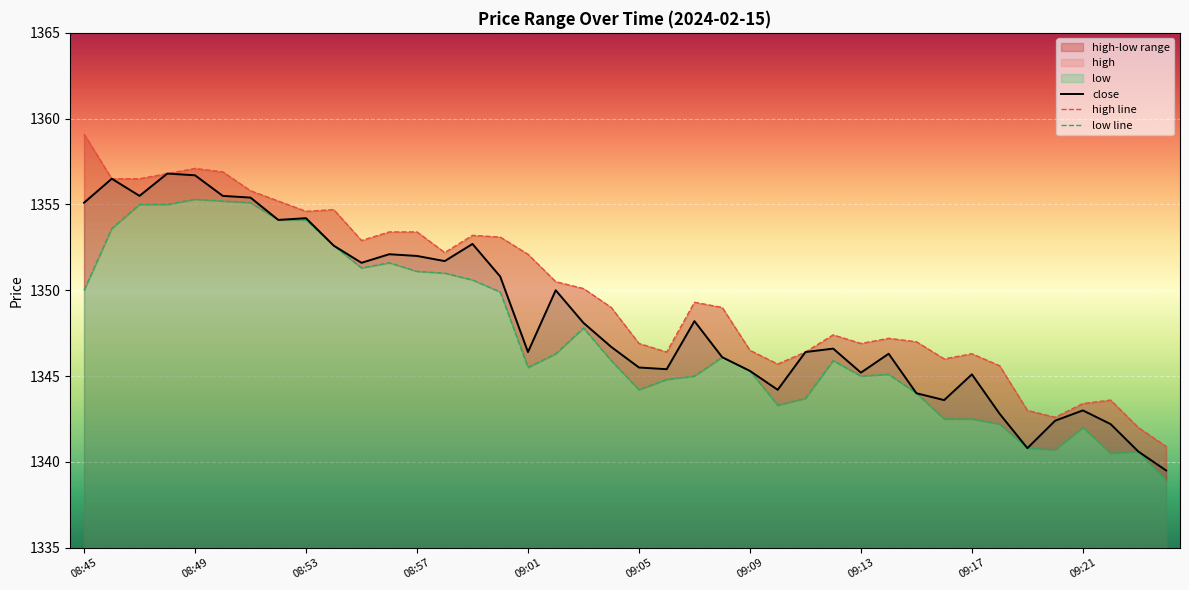

The value of low line at 34 is 1340.8. True or false?

True